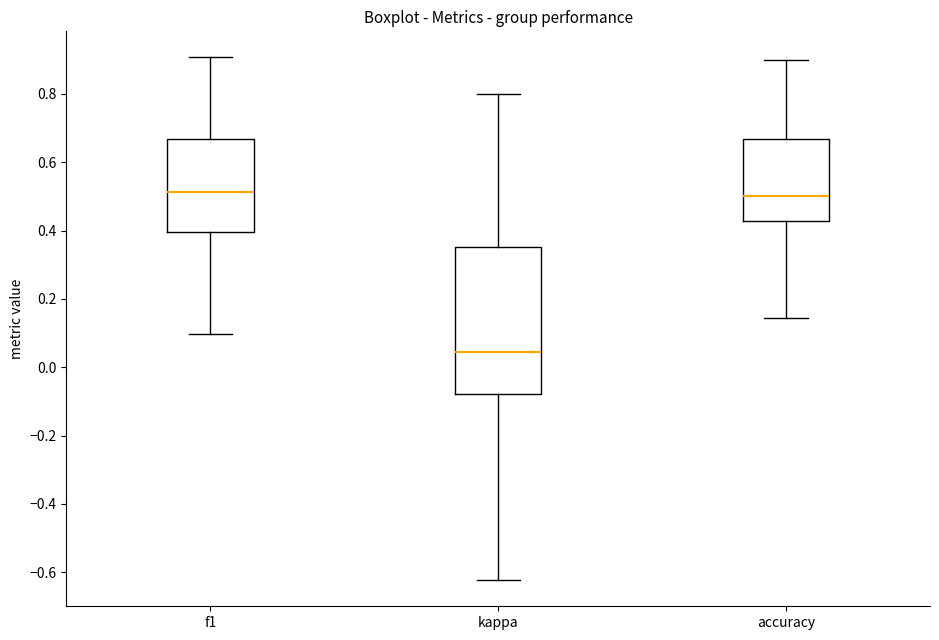

Reading left to right, read every box against the y-axis: the position of its median line, the range the box covers, and the ends of its whiskers. The values are not printed on the chart, so give them approximately, as read against the axis.

f1: median 0.52, box 0.40 to 0.66, whiskers 0.10 to 0.90
kappa: median 0.04, box -0.08 to 0.36, whiskers -0.62 to 0.80
accuracy: median 0.50, box 0.42 to 0.66, whiskers 0.14 to 0.90